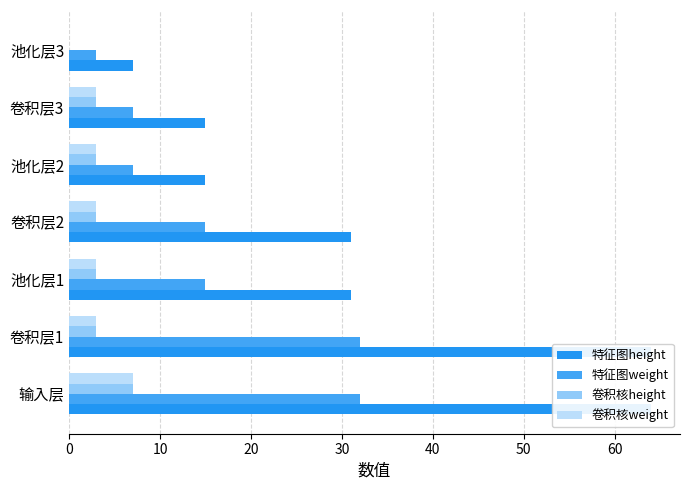

How many bars are there in each group?

4